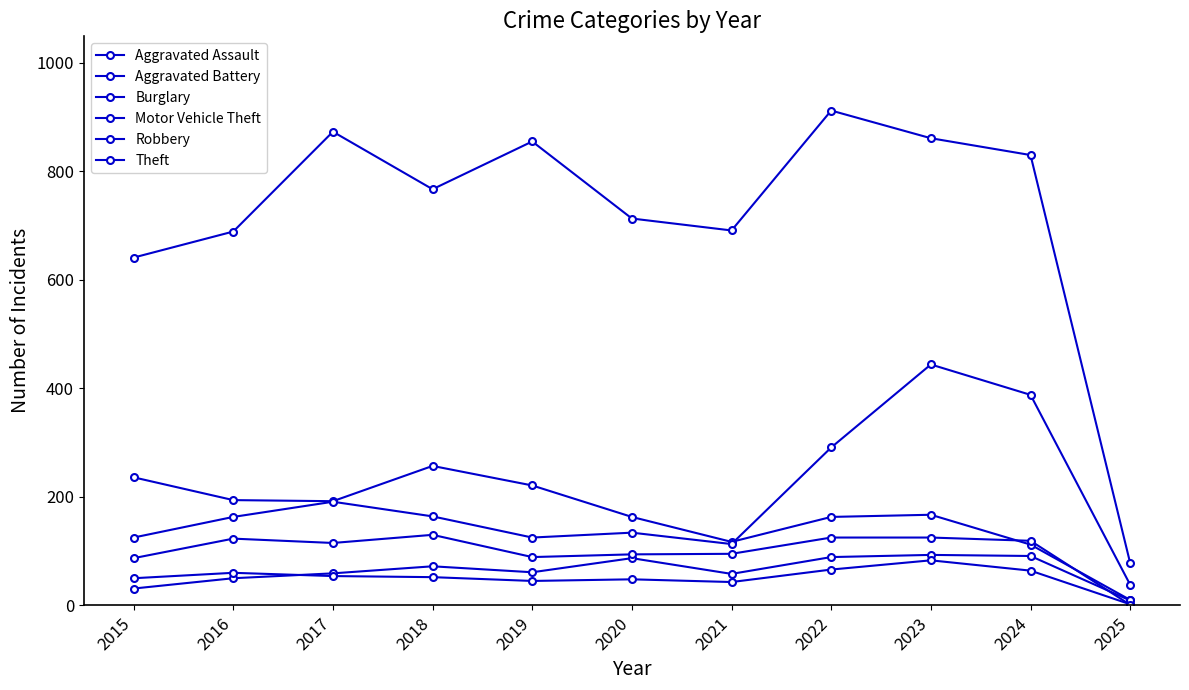

How many lines are shown in the chart?

6